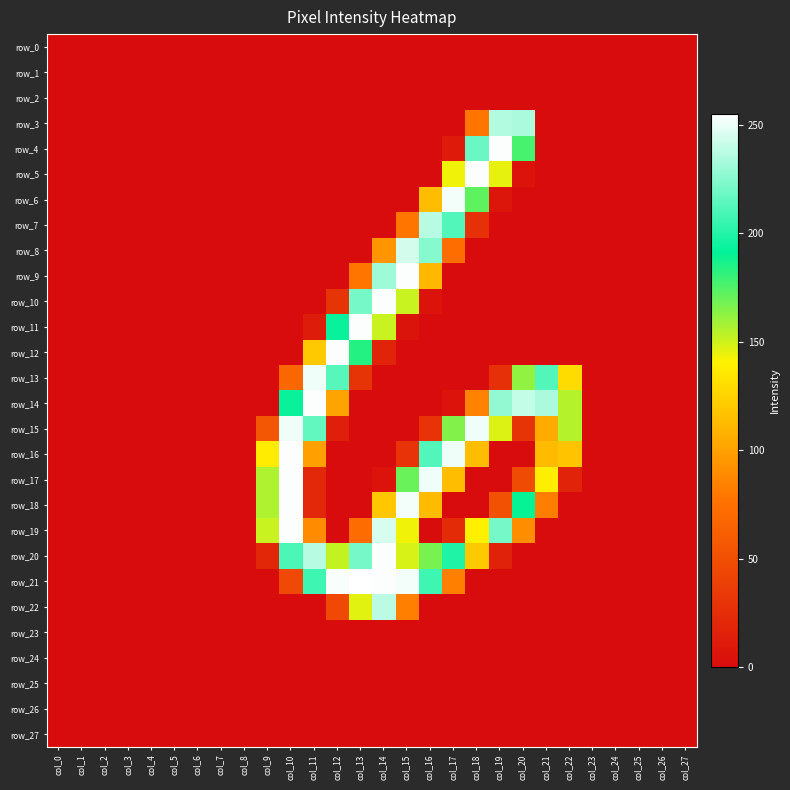

Between col_10 and col_26, which series saw the biggest shift?

row_16